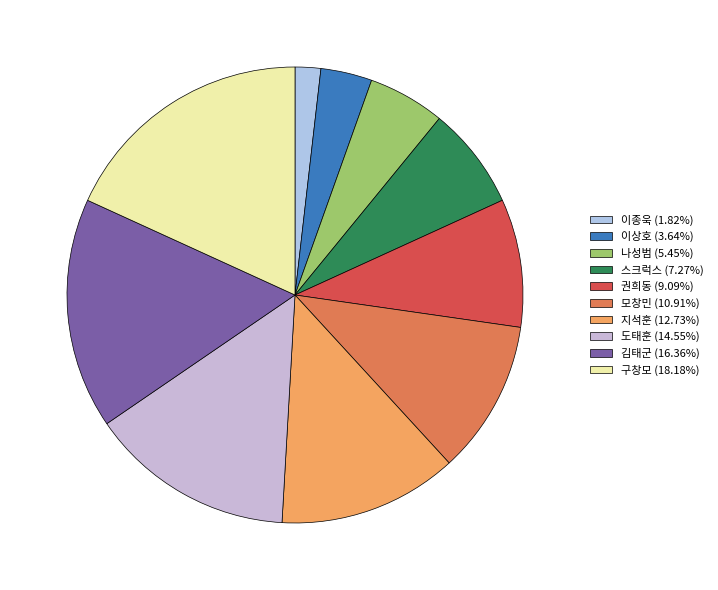

Combined, do 모창민 and 권희동 account for over 50%?

No